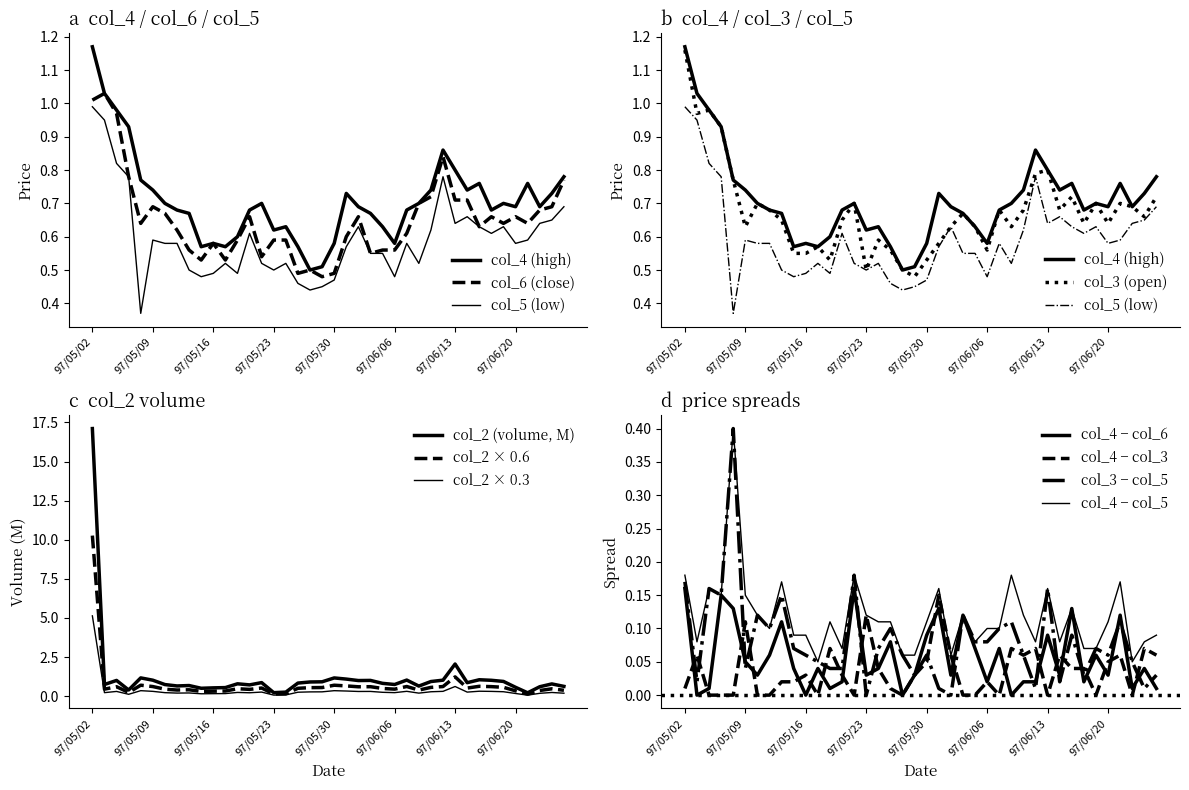

What is the sum of the col_2 values at 97/05/06 and 97/06/25?

1.8